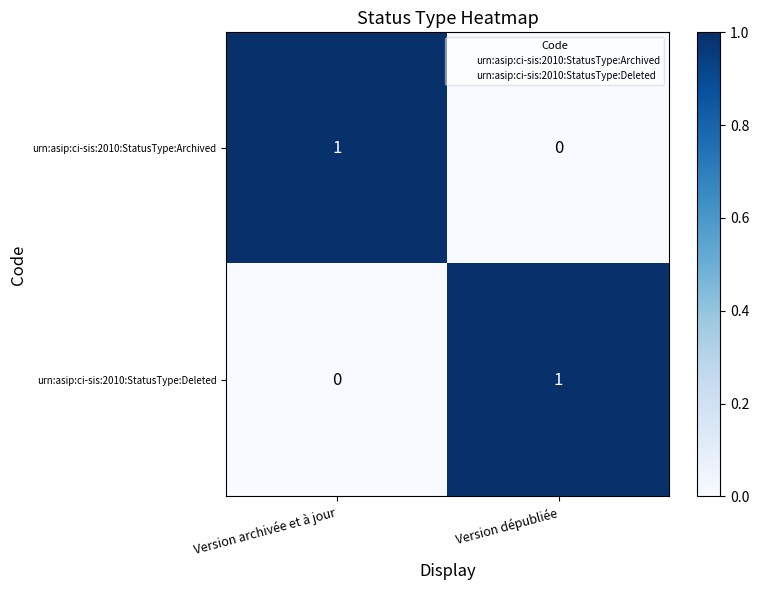

At which label does urn:asip:ci-sis:2010:StatusType:Deleted reach its peak?

Version dépubliée